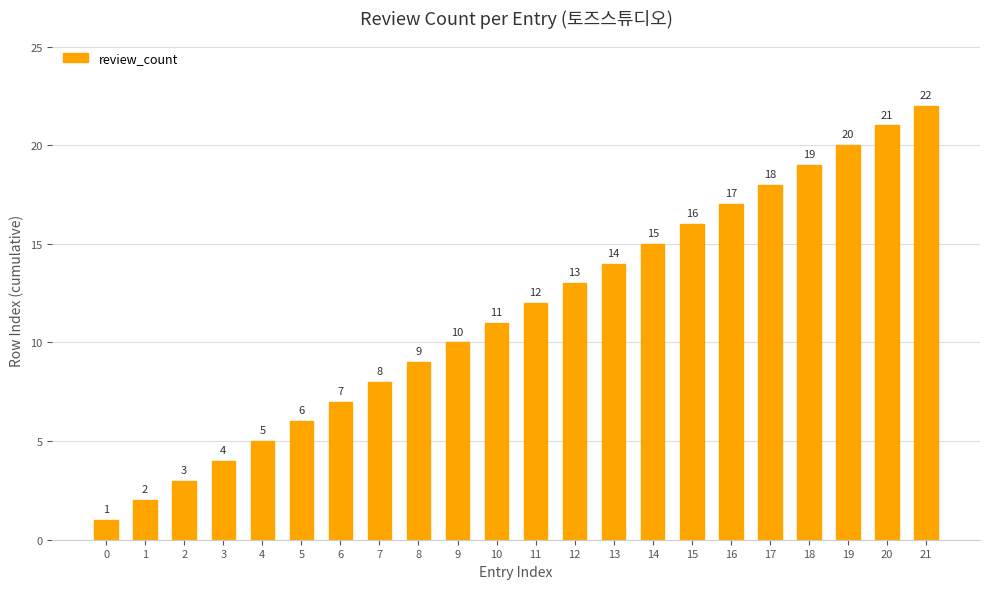

Reading right to left, list all the values displayed in this chart.

22	21	20	19	18	17	16	15	14	13	12	11	10	9	8	7	6	5	4	3	2	1